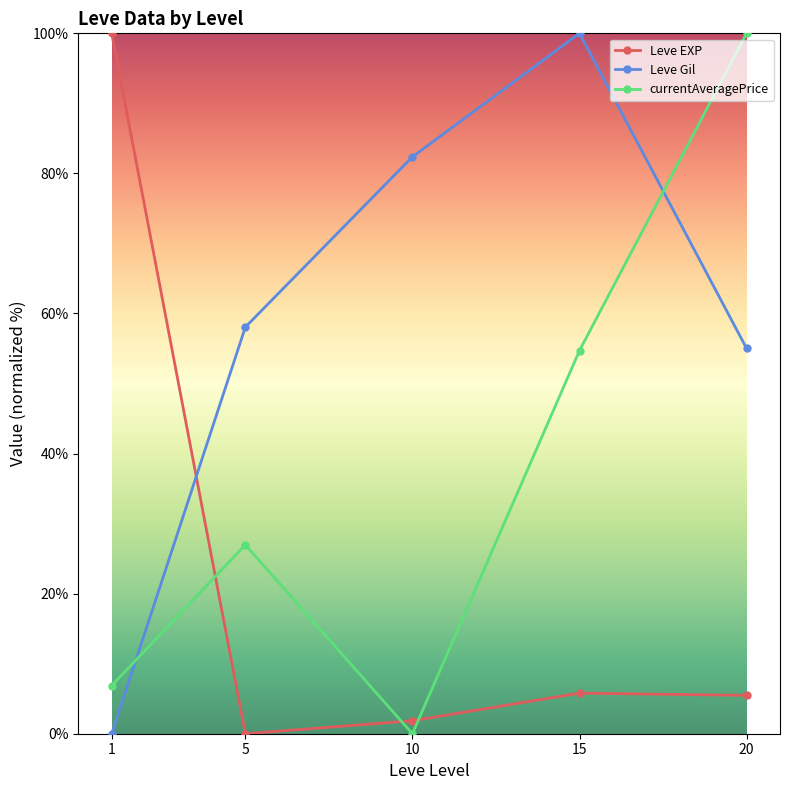

At 15, list the series in order from largest to smallest.

Leve Gil, currentAveragePrice, Leve EXP